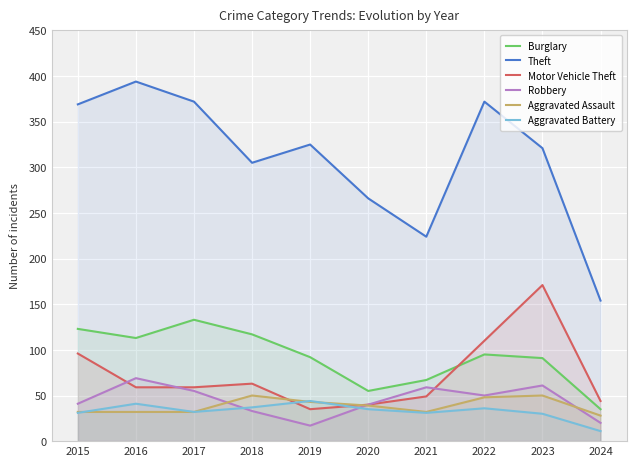

What is the spread (max minus min) of values at 2021?

193